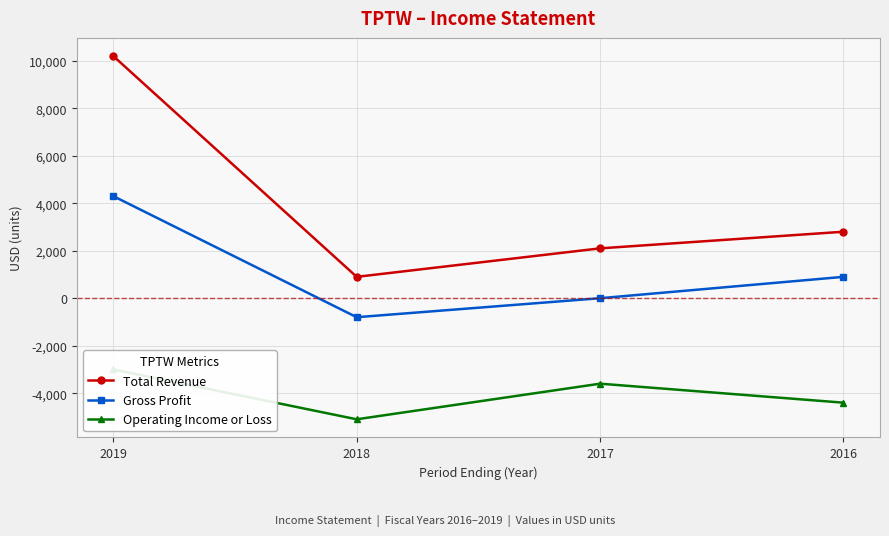

Which label corresponds to the smallest value in the chart?

2018